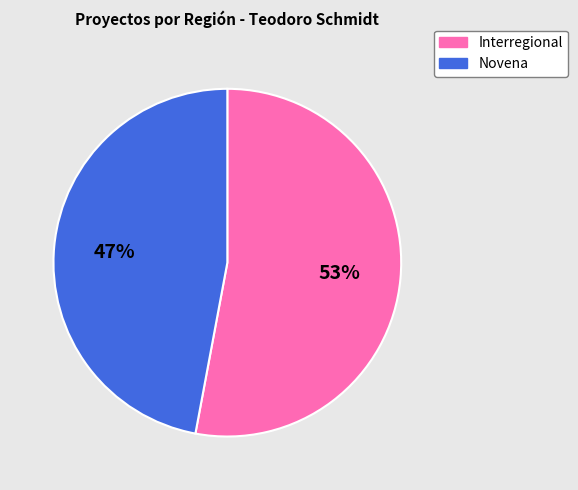

Combined, do Interregional and Novena account for over 50%?

Yes